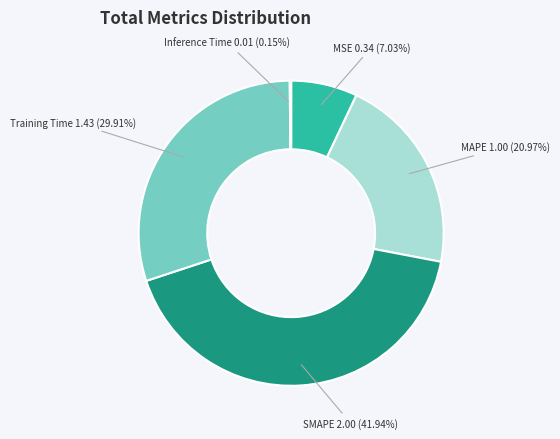

Is the sum of Training Time and SMAPE greater than half?

Yes